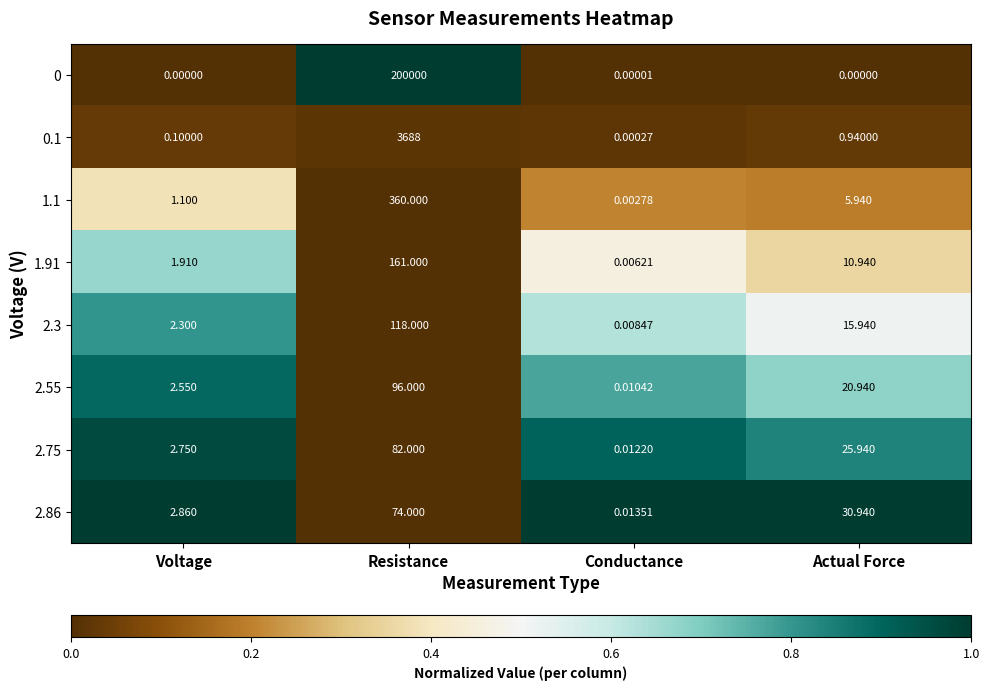

At which label does 0 reach its peak?

Resistance